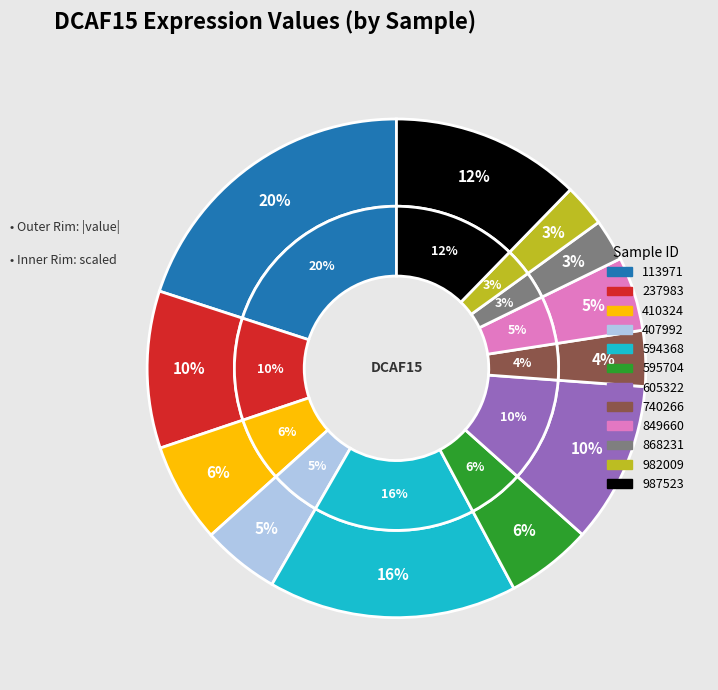

How many slices are in this pie chart?

12